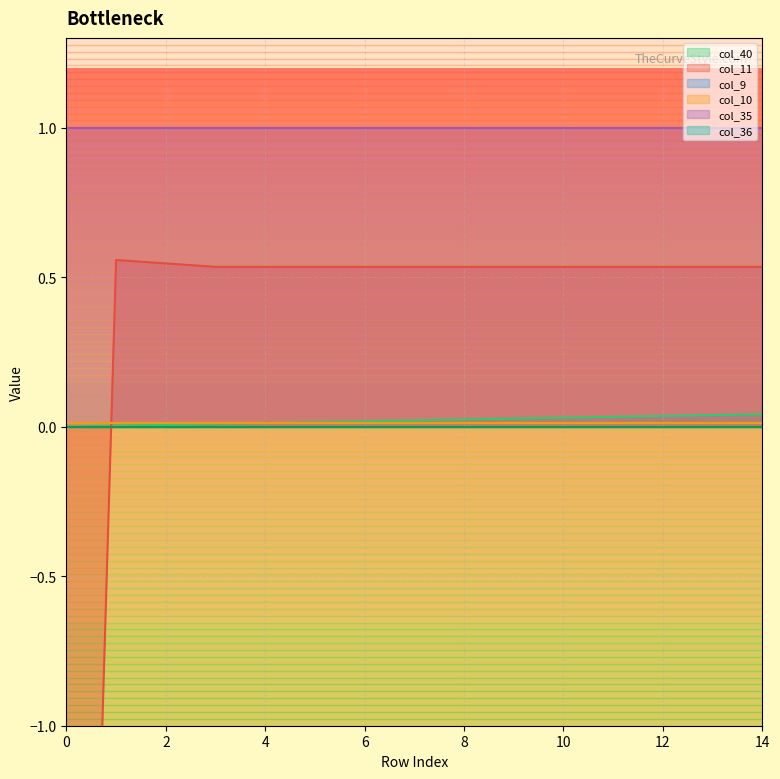

The col_10 series shows 0.0 at 4. True or false?

True